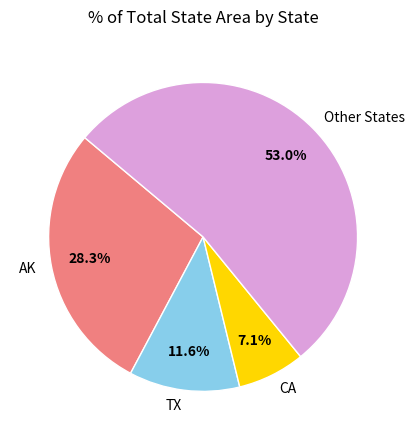

Do AK and TX together represent more than half of the pie?

No